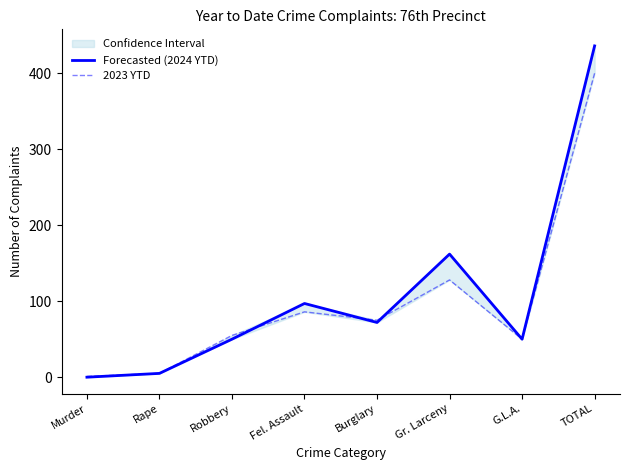

What is the average value of the Forecasted (2024 YTD) series?

109